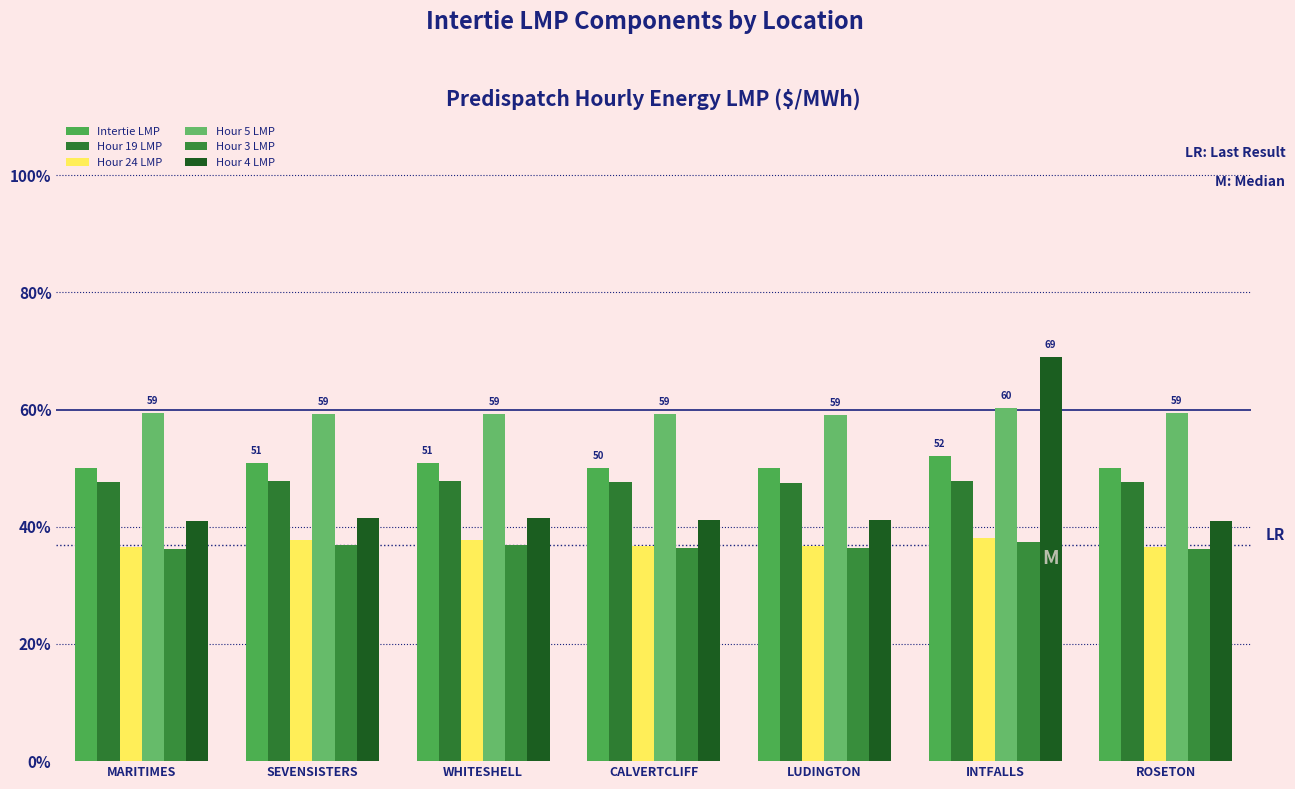

What is the spread (max minus min) of values at LUDINGTON?

22.8